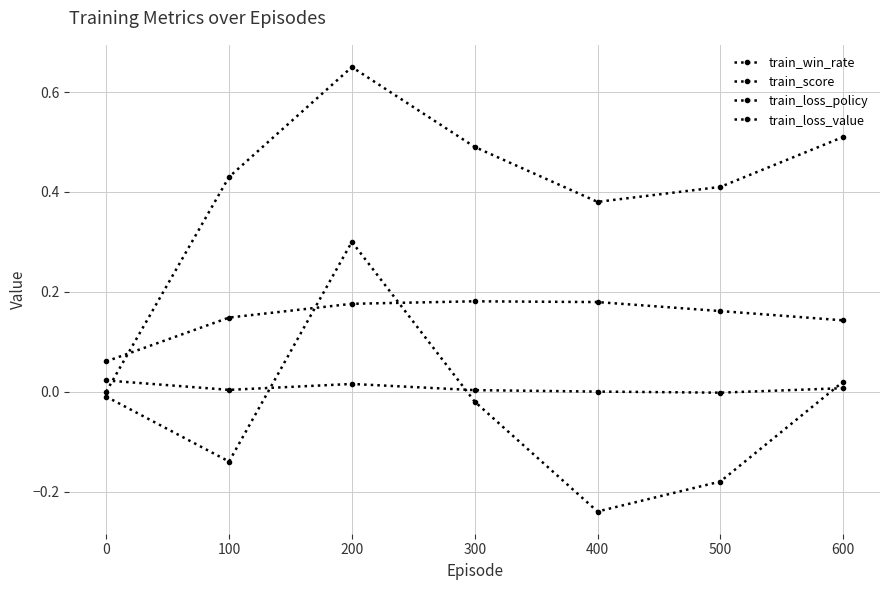

What is the minimum value for train_loss_value?

0.1